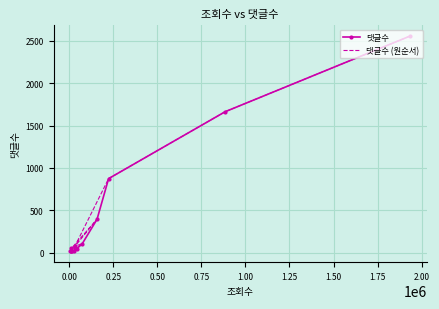

How many distinct data groups are displayed?

2